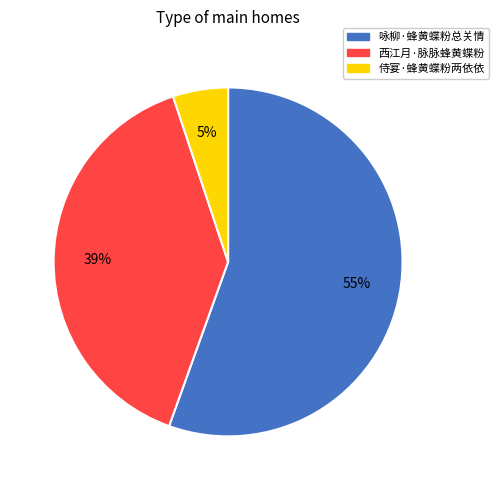

How many segments does this pie chart have?

3